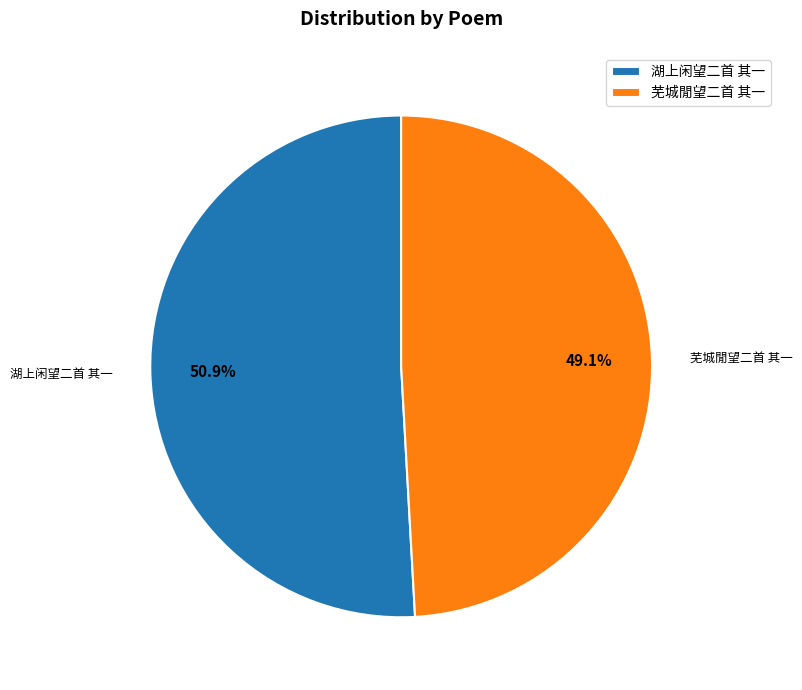

Is there a majority slice in this chart?

Yes